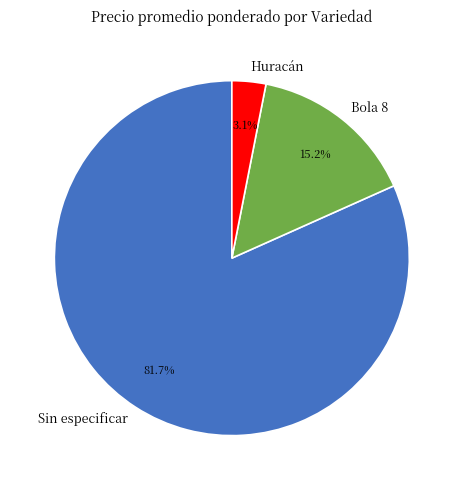

Rank the categories by value from highest to lowest.

Sin especificar, Bola 8, Huracán